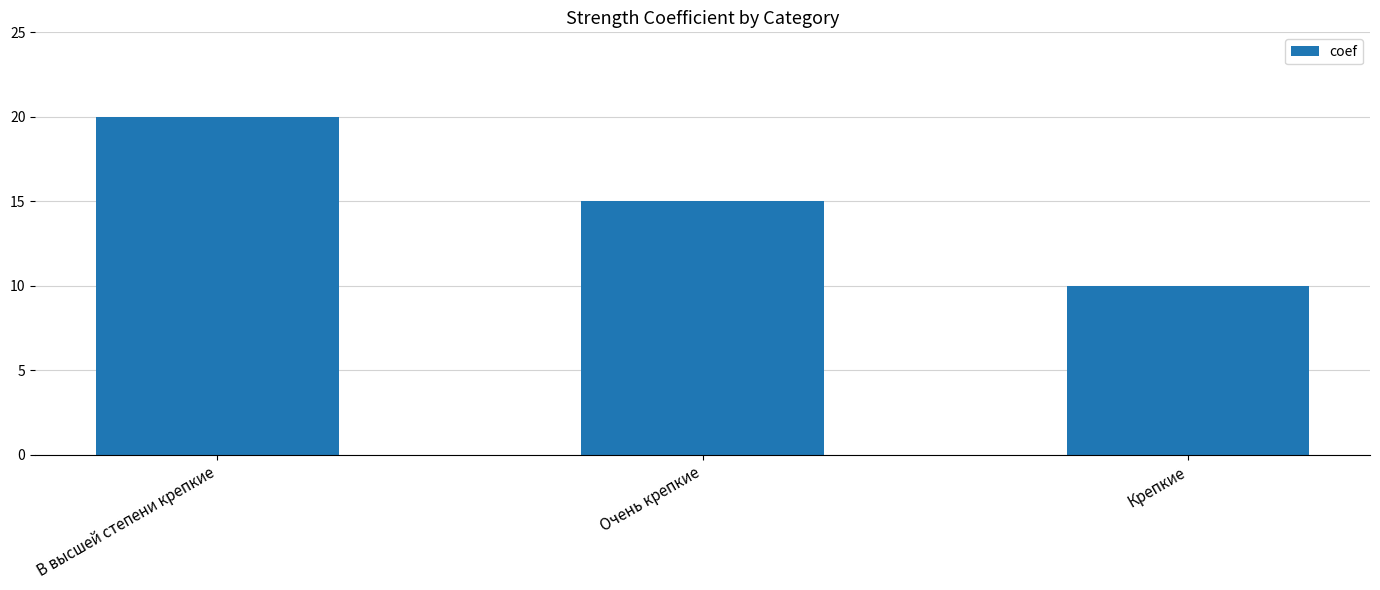

Which has a higher value, В высшей степени крепкие or Крепкие?

В высшей степени крепкие